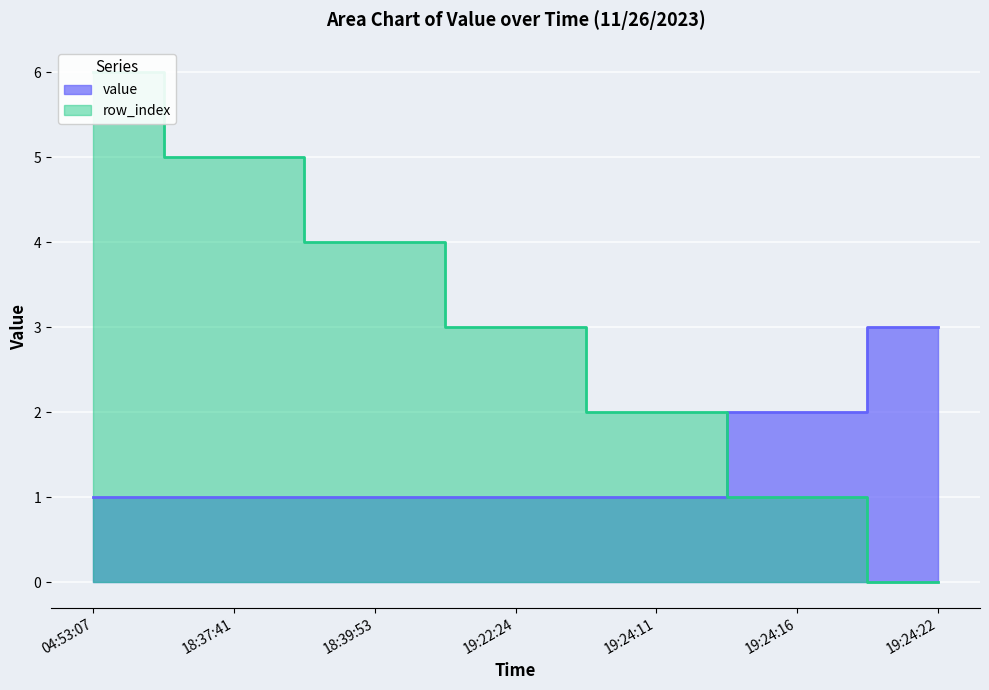

What is the greatest value displayed?

6